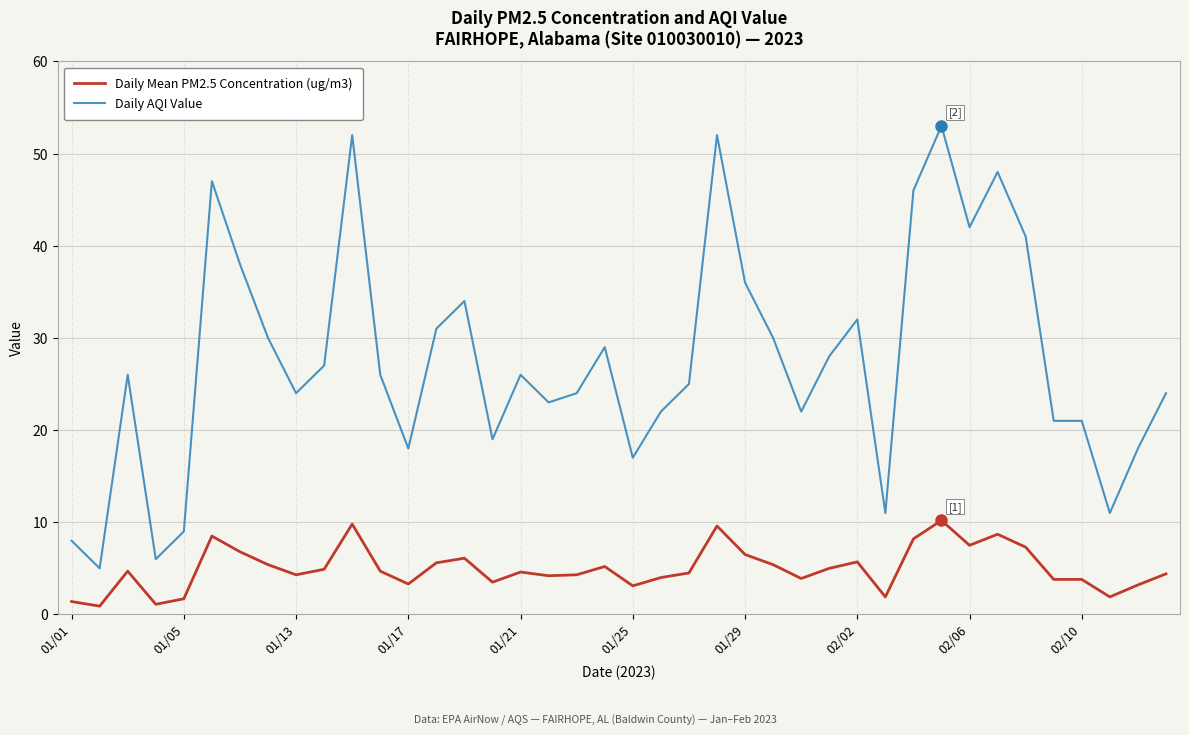

Which series has the widest spread of values?

Daily AQI Value